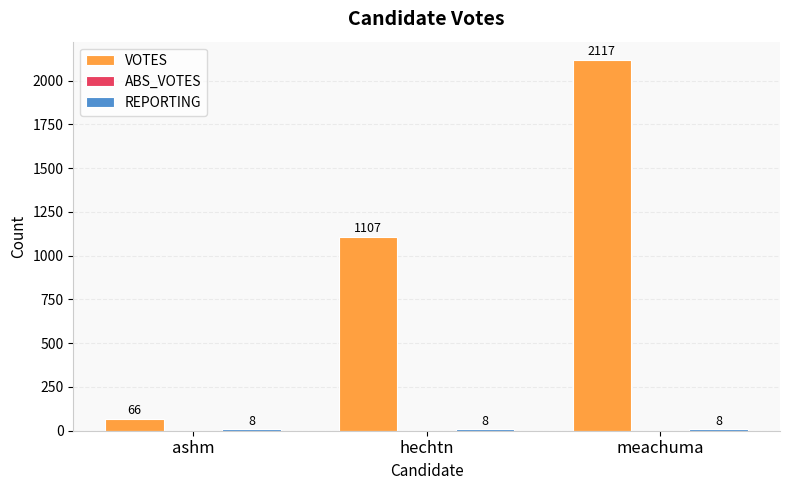

The VOTES series shows 361 at hechtn. True or false?

False